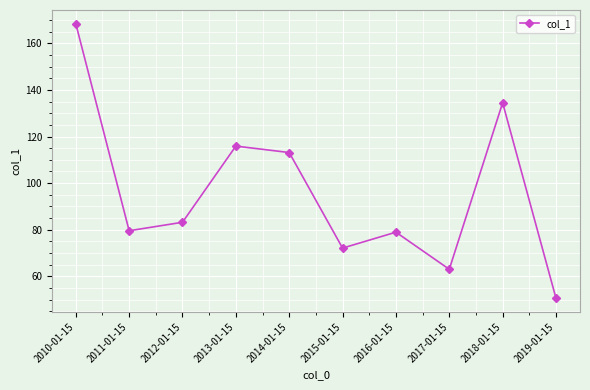

At which label does the data first exceed 83?

2010-01-15